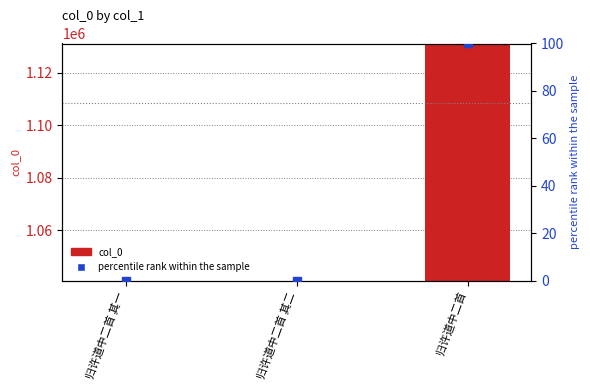

What are all the series names shown in the legend?

col_0, percentile rank within the sample